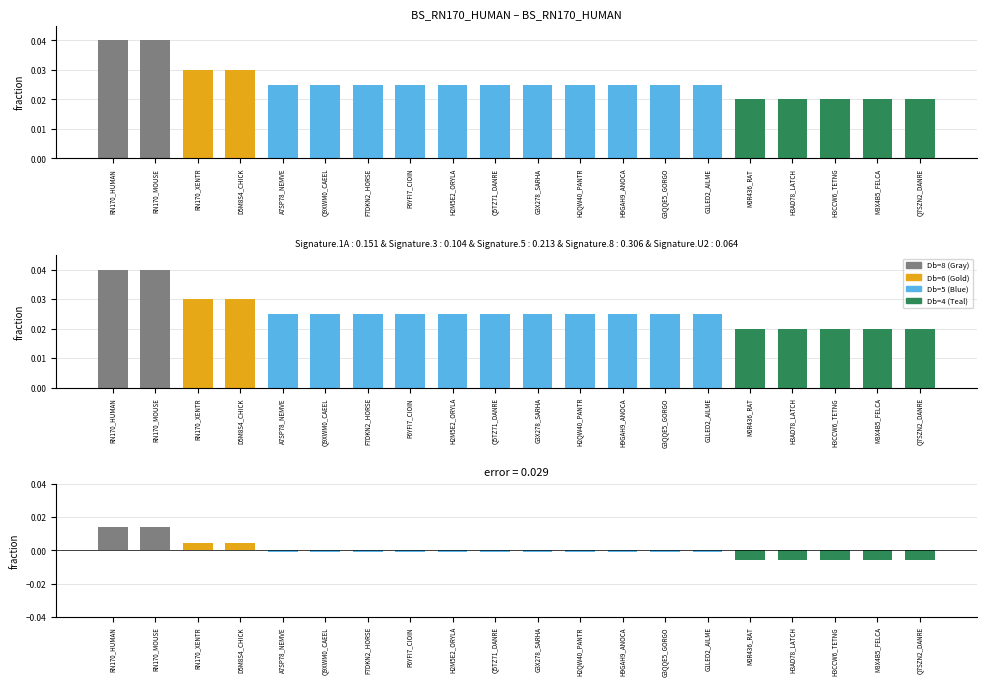

At which category is the sum across all series the highest?

RN170_HUMAN